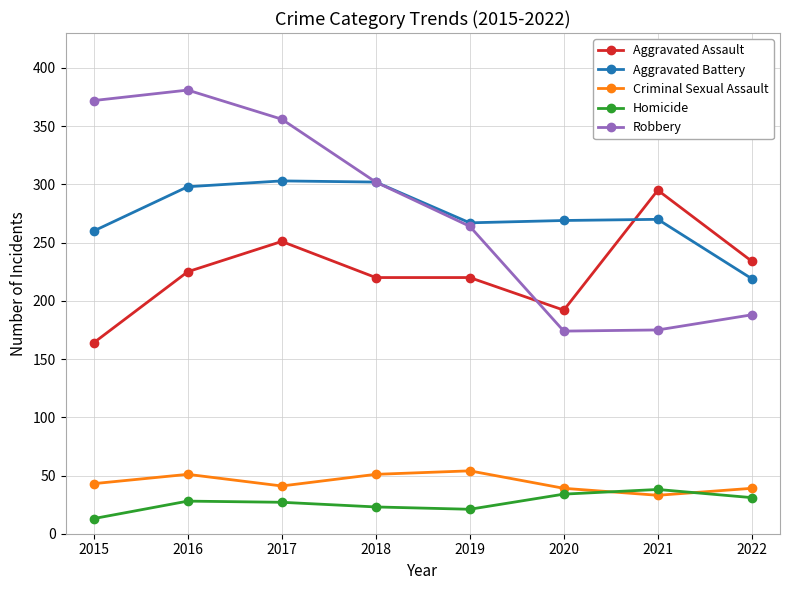

The Homicide series shows 27 at 2017. True or false?

True